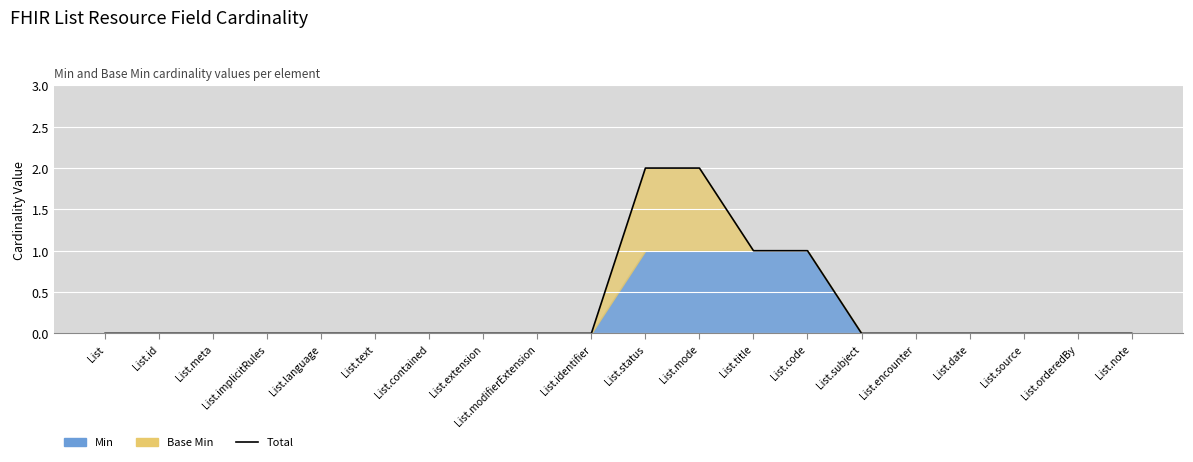

How many values exceed 0?

4